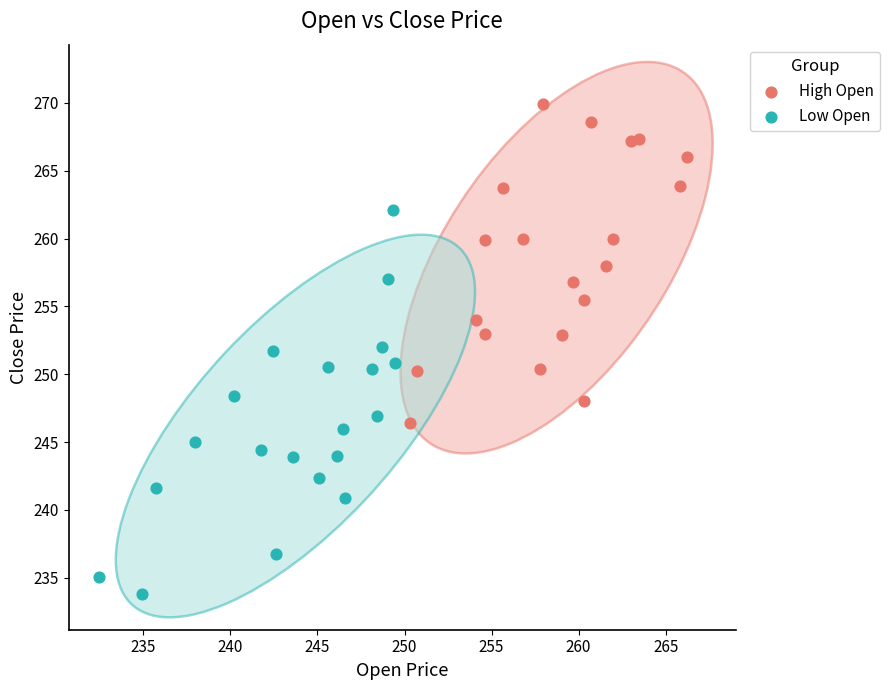

Which series reaches the maximum Y coordinate?

High Open